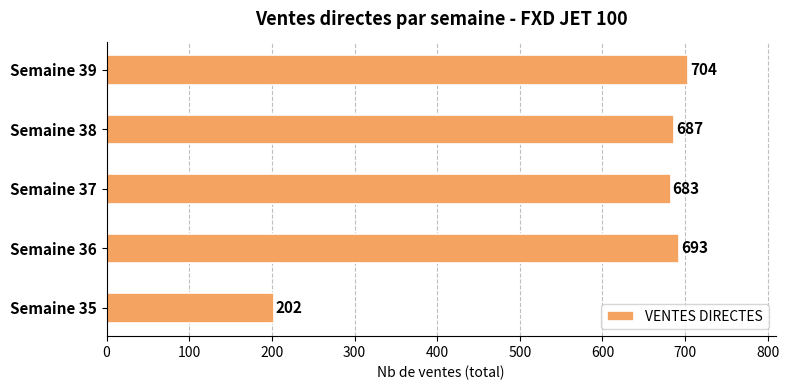

Between Semaine 39 and Semaine 35, which is larger?

Semaine 39